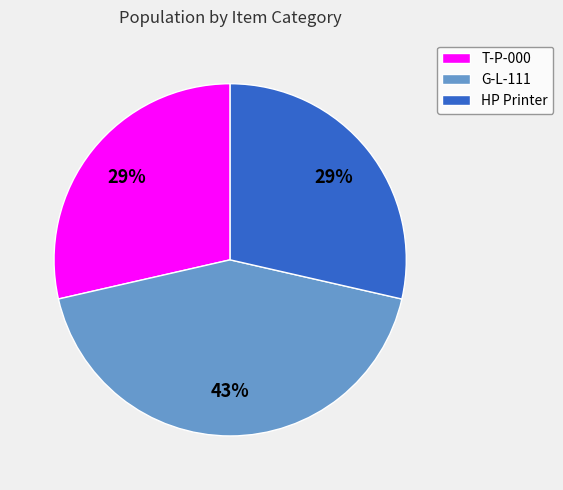

Combined, do G-L-111 and T-P-000 account for over 50%?

Yes